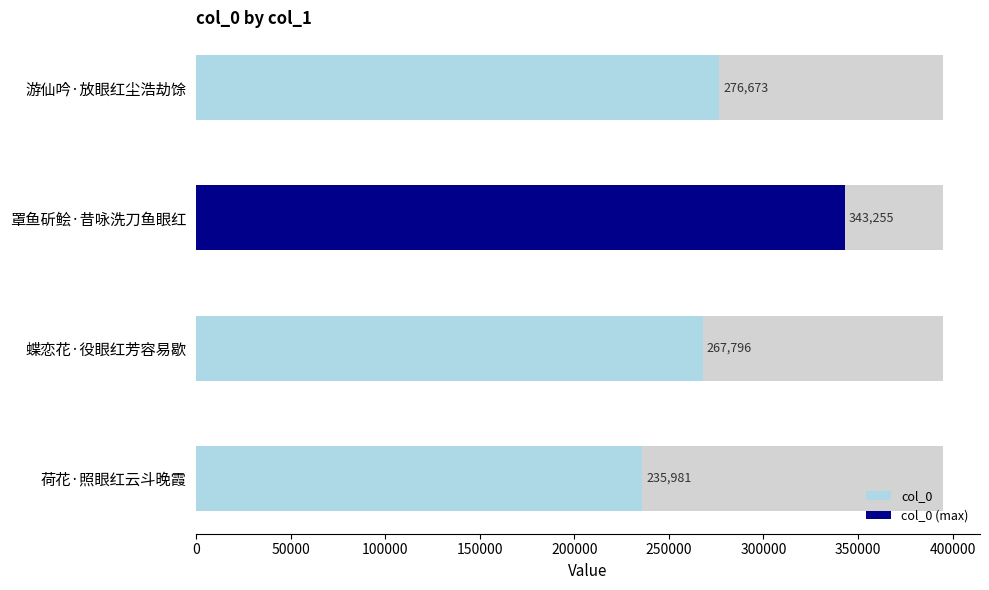

What is the change in value from 0 to 150000?

-40692